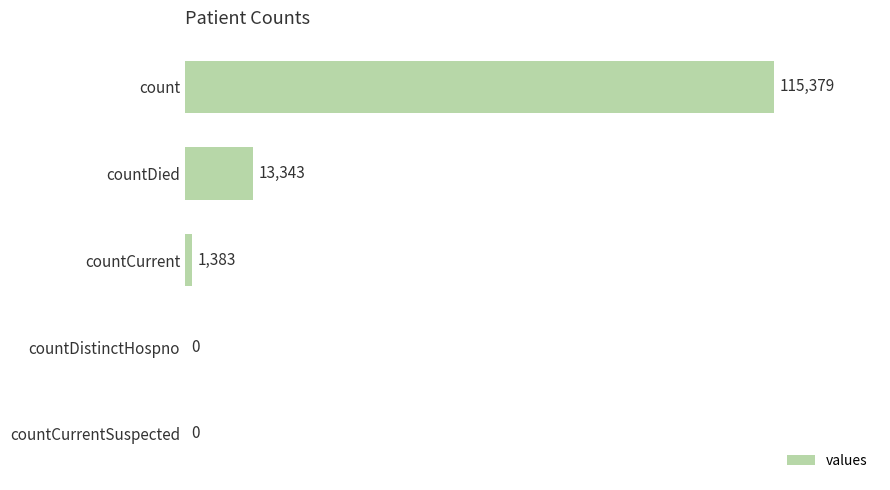

What is the change in value from countDied to countCurrent?

-11960